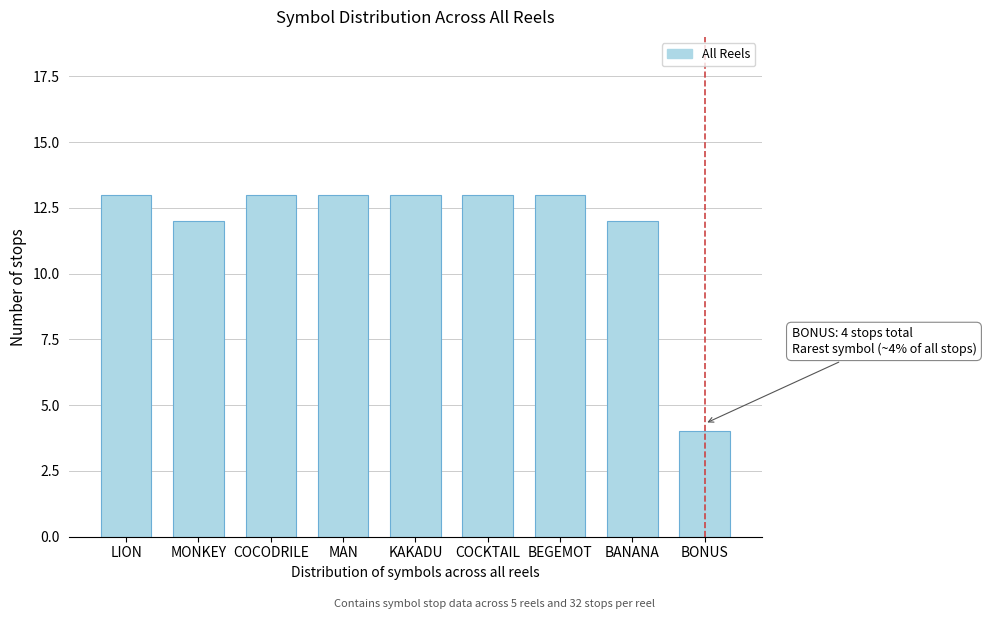

Reading left to right, what are all the values shown in this chart?

LION=13	MONKEY=12	COCODRILE=13	MAN=13	KAKADU=13	COCKTAIL=13	BEGEMOT=13	BANANA=12	BONUS=4